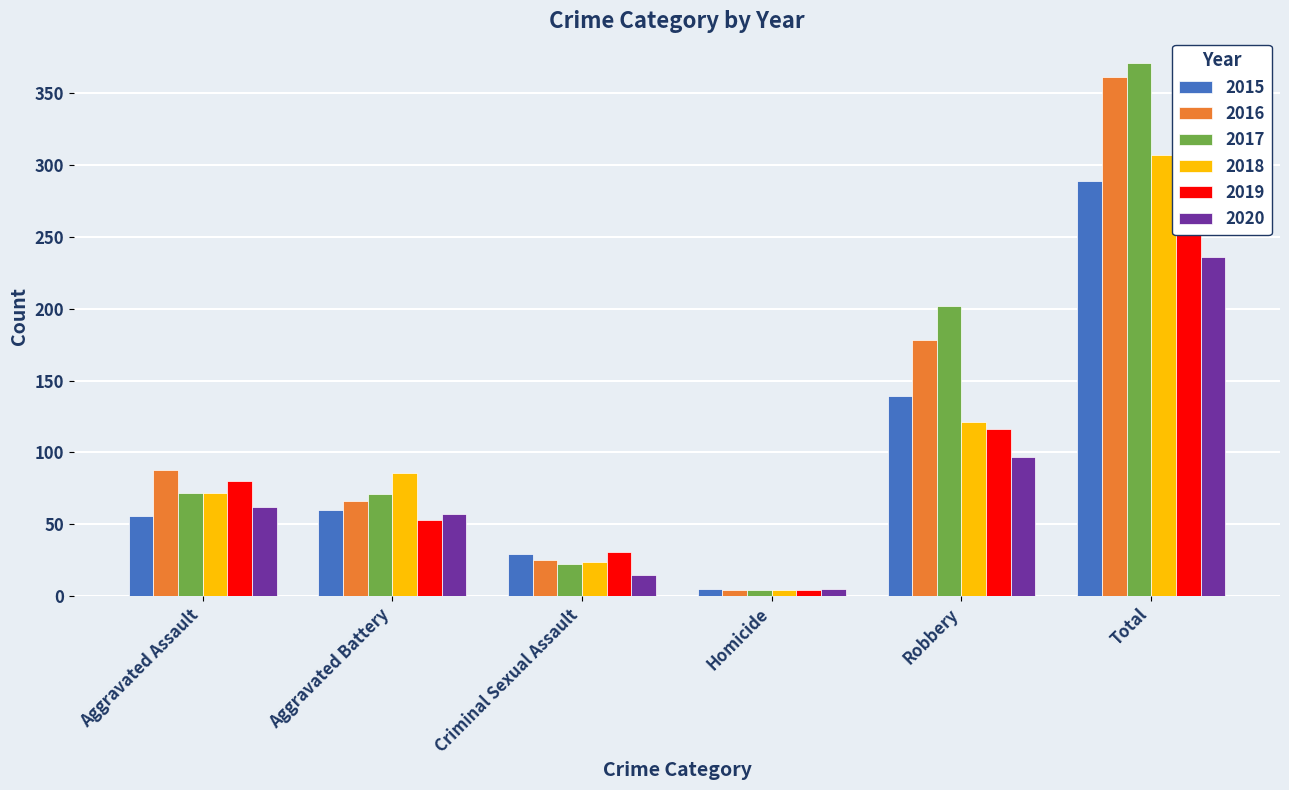

What position from the right is Total?

1